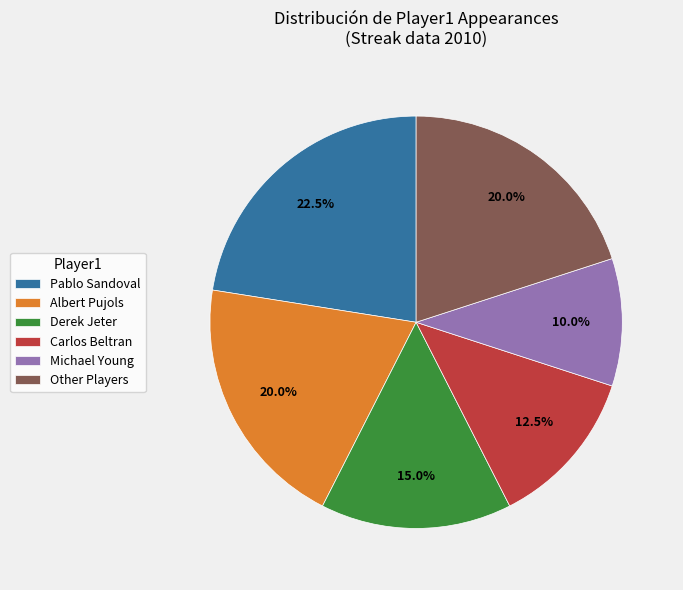

Is Michael Young the majority of the pie?

No